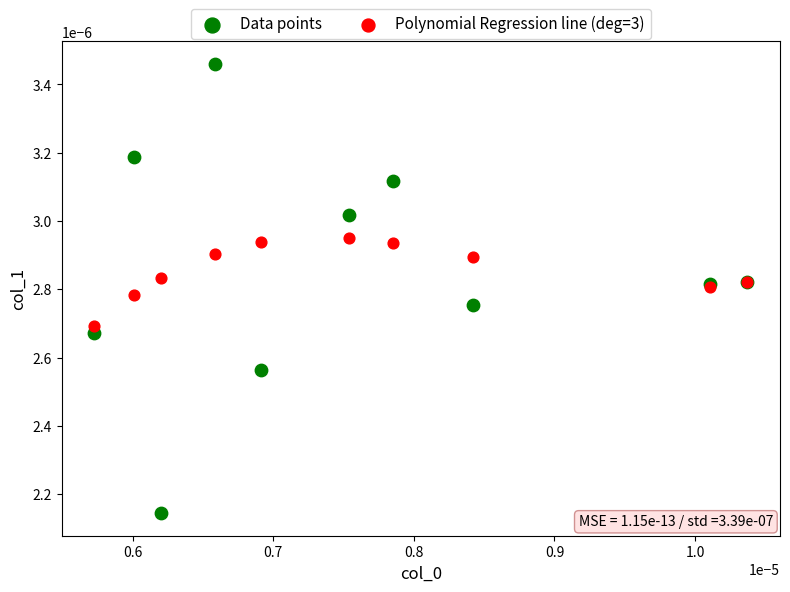

Which series contains the lowest Y value?

Data points